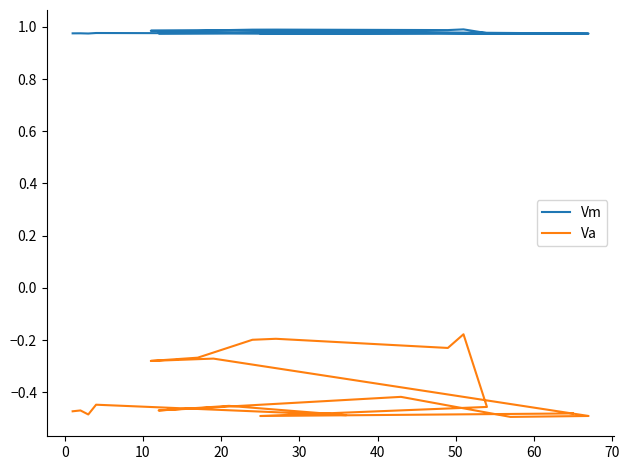

At how many categories does at least one series exceed 0?

20